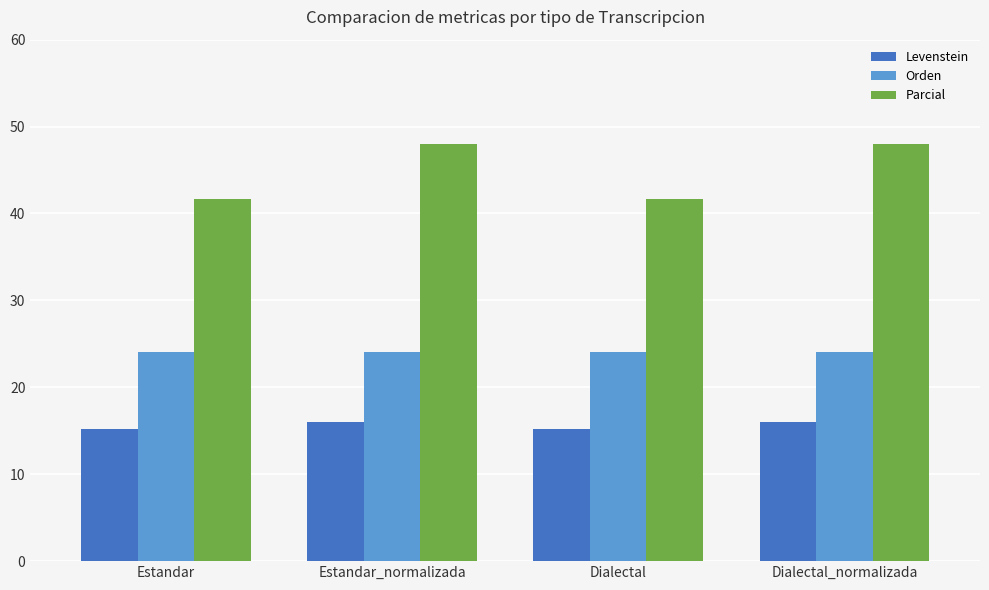

How many Parcial values are between 41 and 48?

4